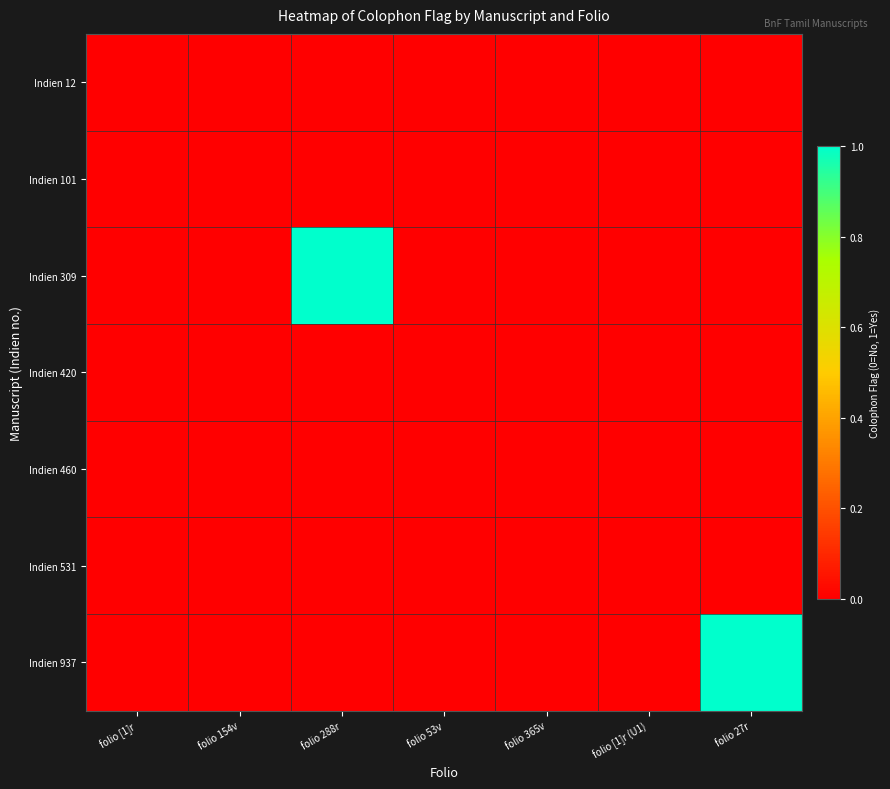

At which category is the sum across all series the highest?

folio 288r